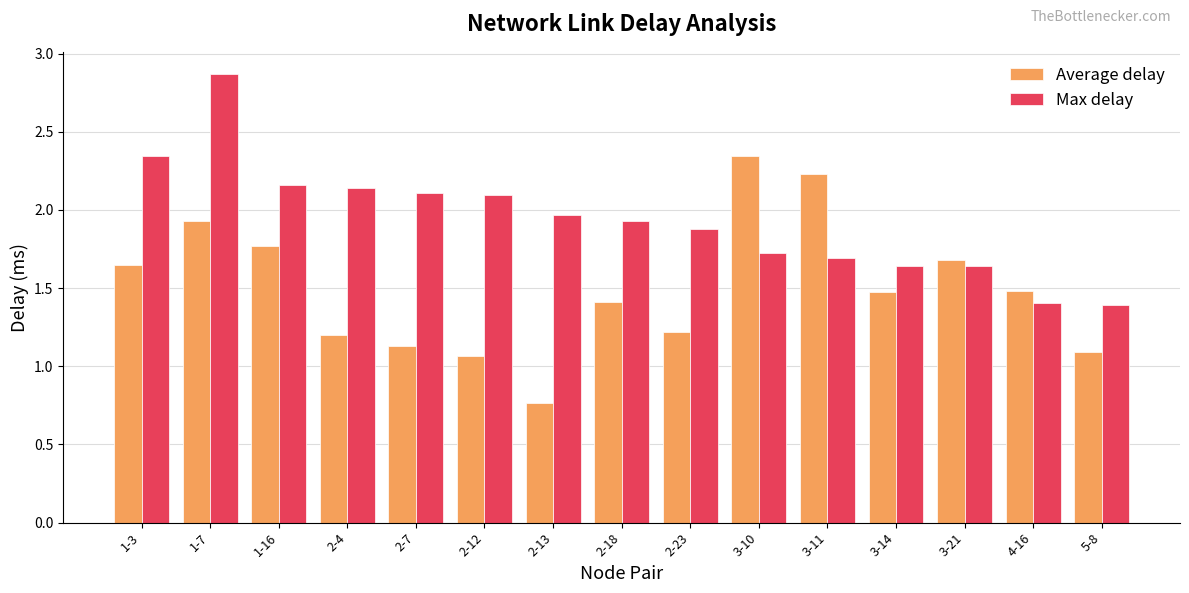

True or false: Average delay has a value of 1.9 at 1-7.

True